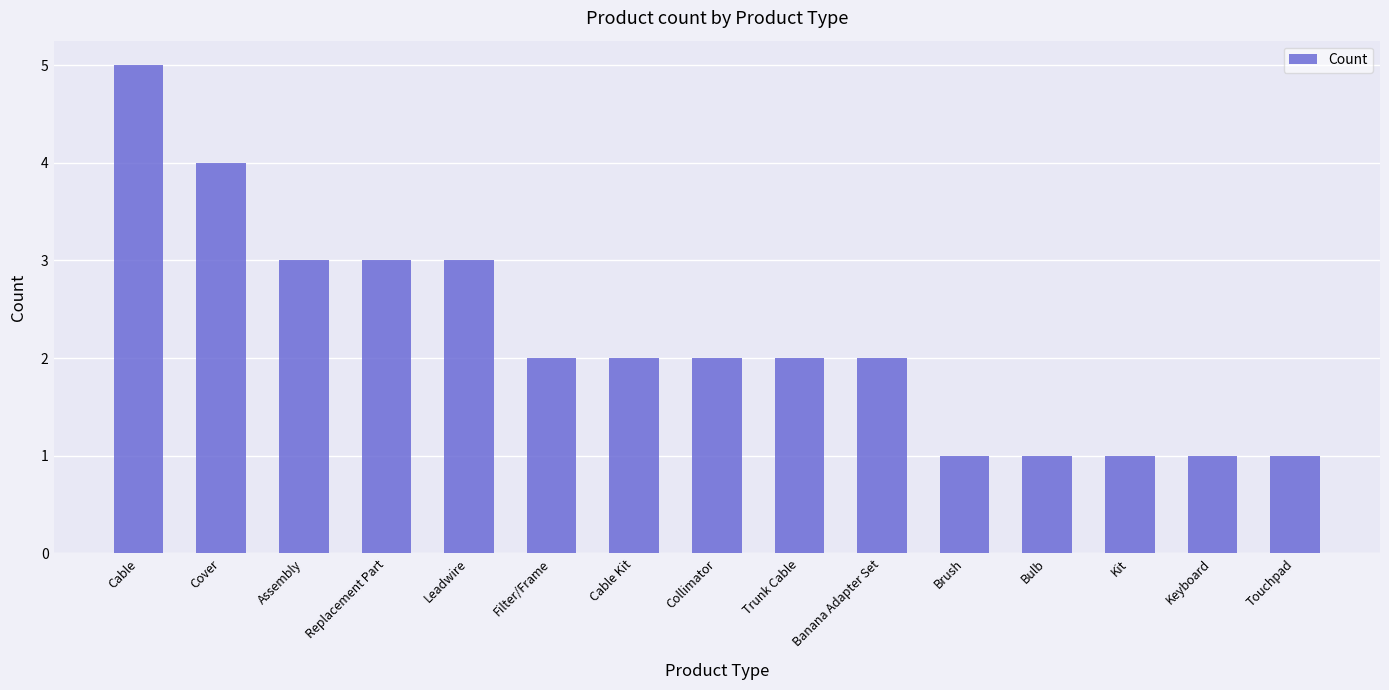

What is the smallest value displayed?

1